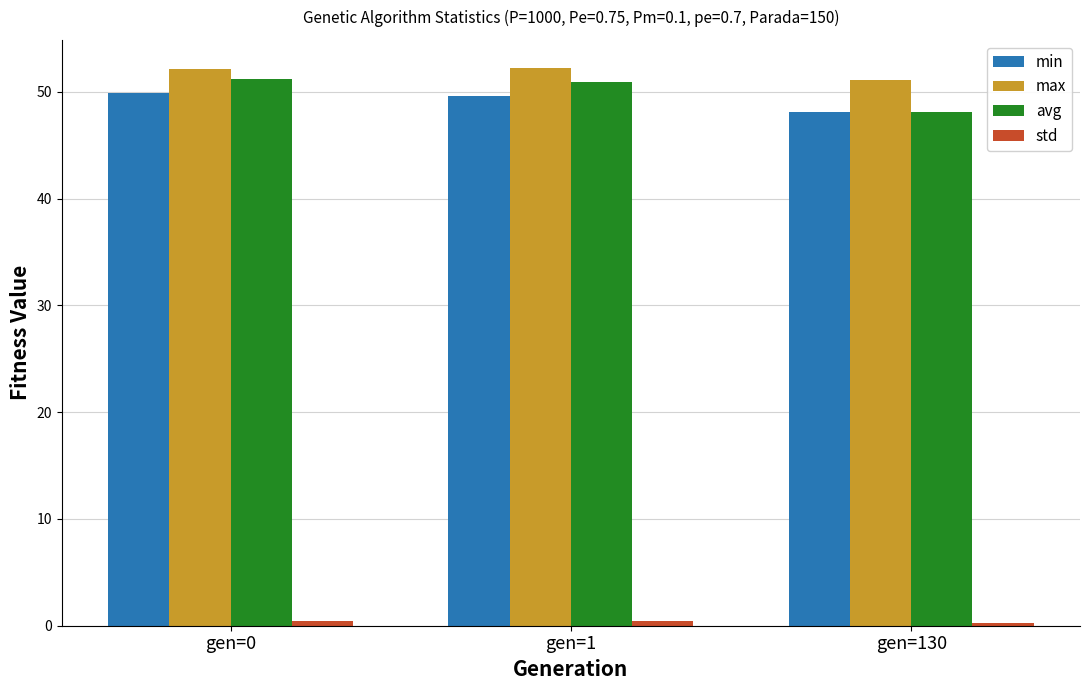

Is the value of min at gen=130 greater than the value of max at gen=1?

No